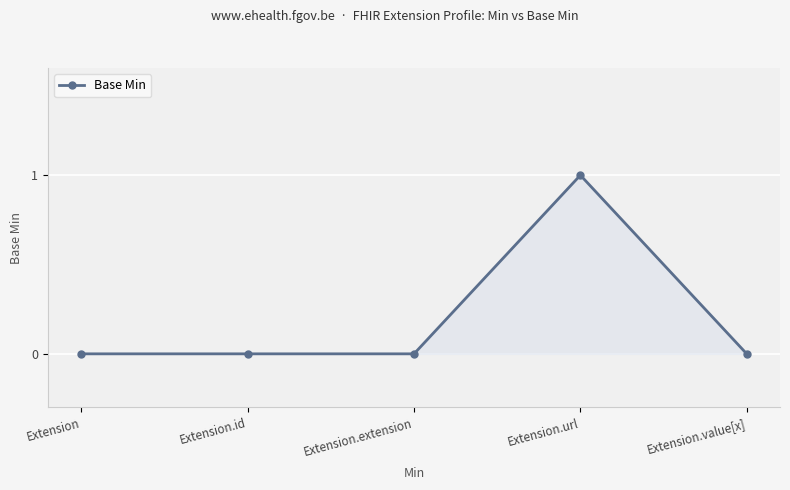

True or false: the data shows 0 at Extension.extension.

True